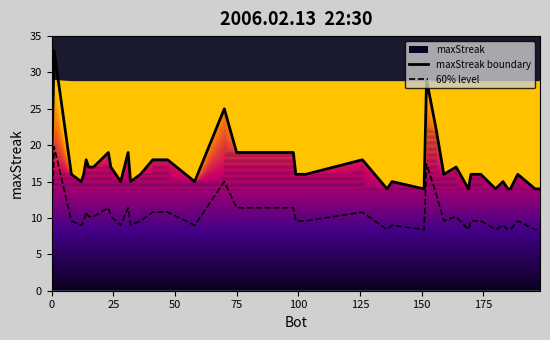

What is the average value of the maxStreak boundary series?

17.2